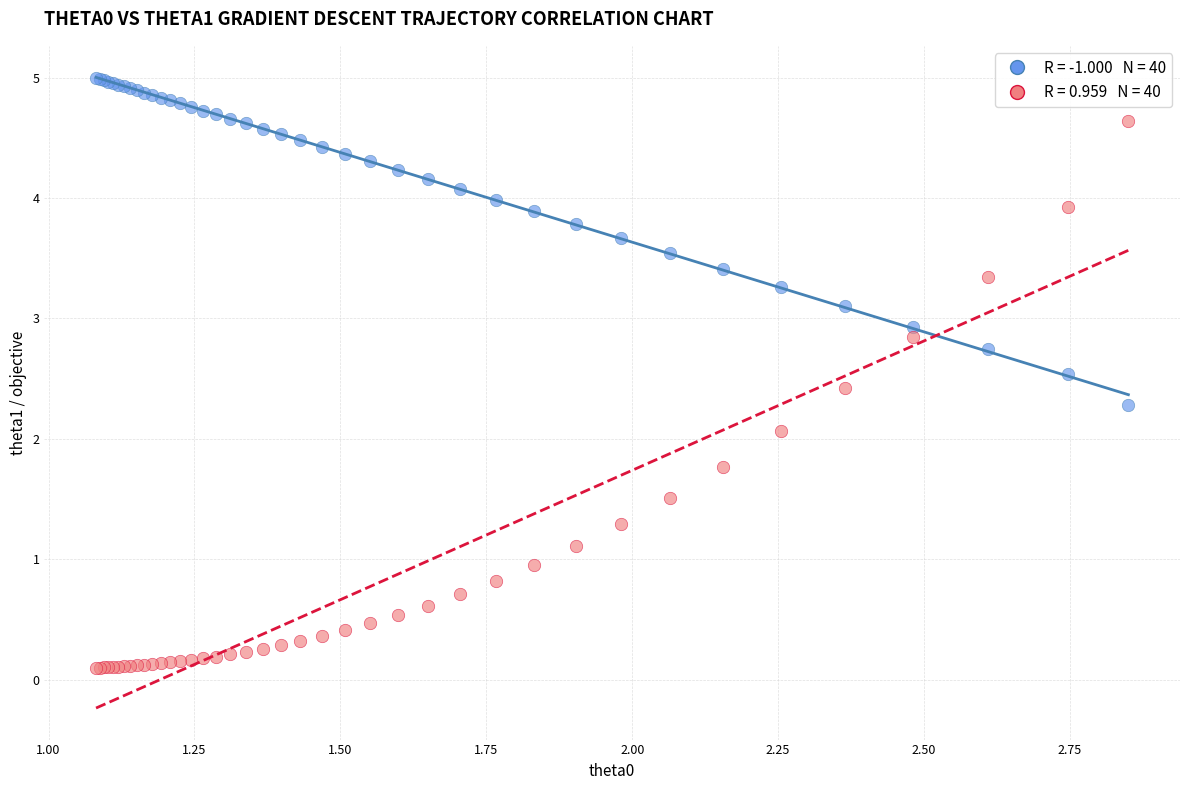

Across all series, what Y value is closest to 2?

2.1